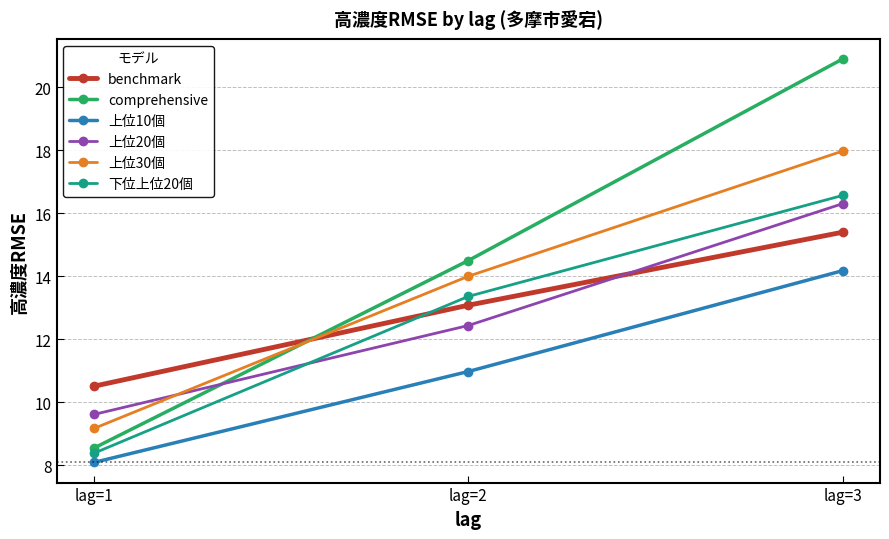

At which category does the chart reach its peak across all series?

lag=3